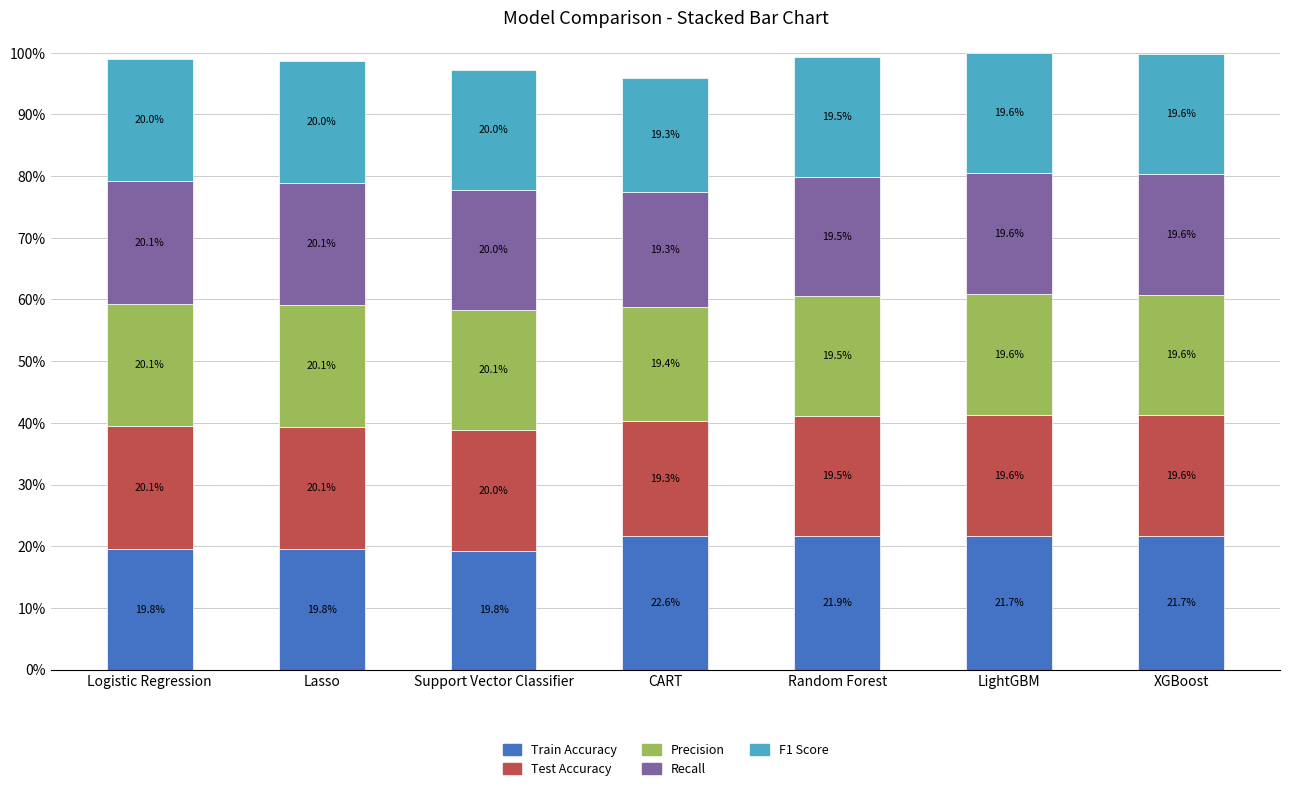

Does the chart contain stacked bars?

Yes